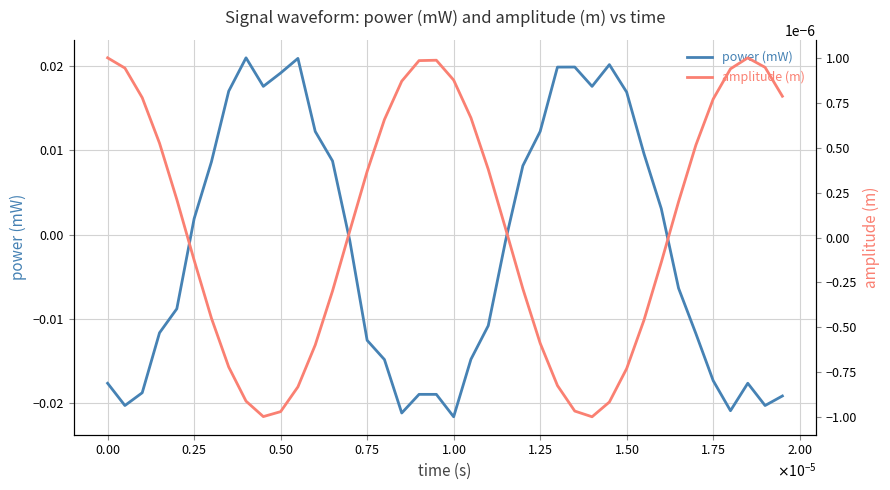

True or false: amplitude (m) has a value of 0.0 at 22.

False